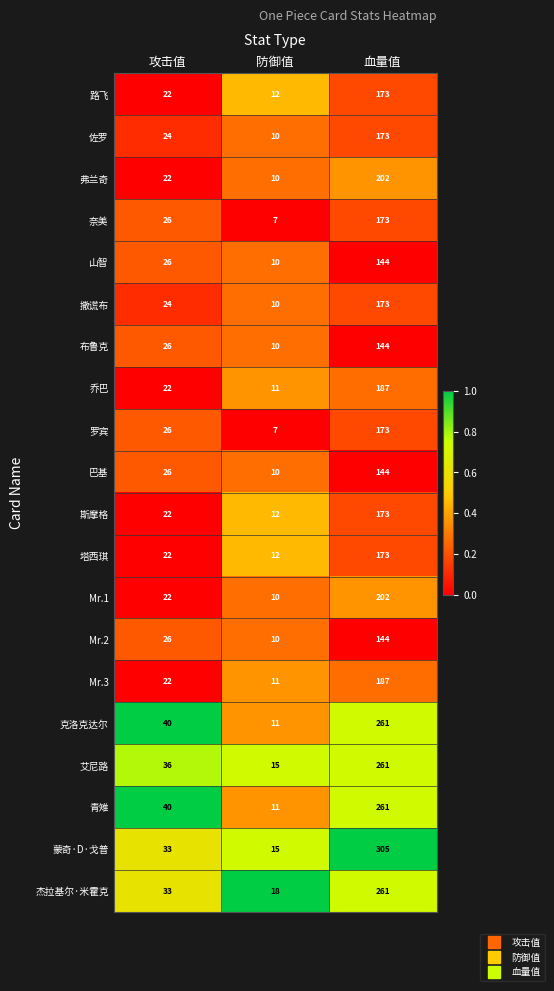

How many series are shown in this chart?

20